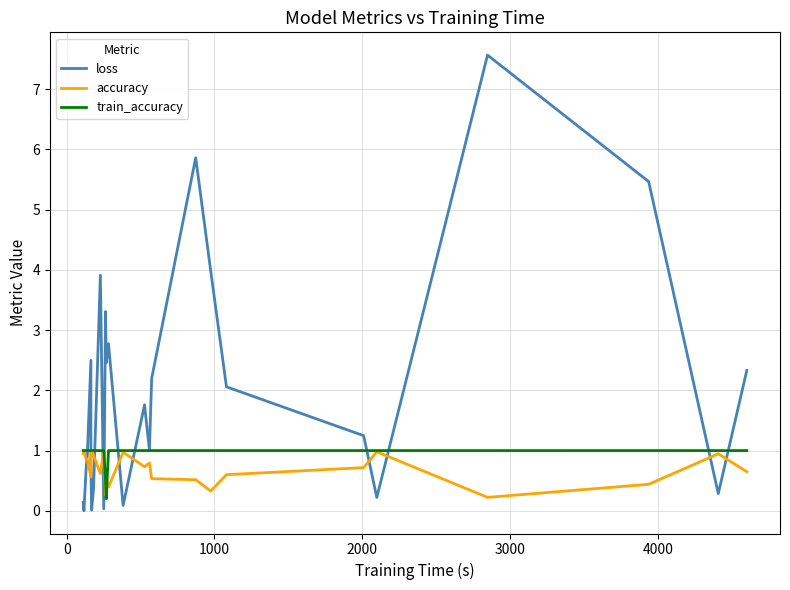

What is the sum of all accuracy values?

18.2